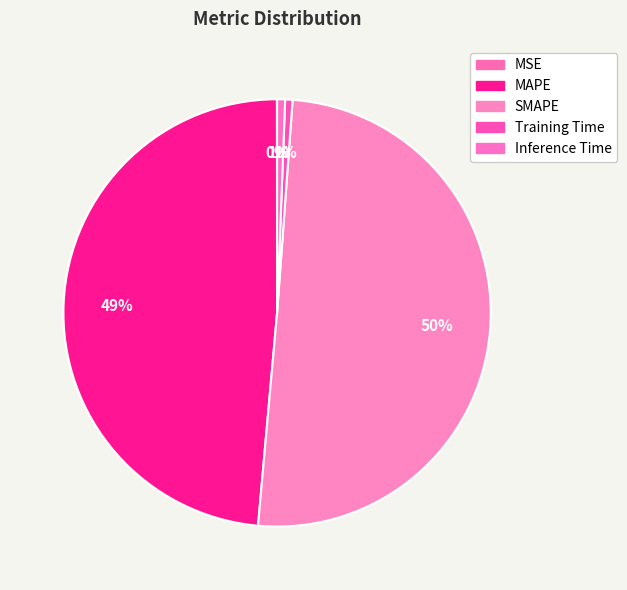

Count the number of slices in the pie.

5